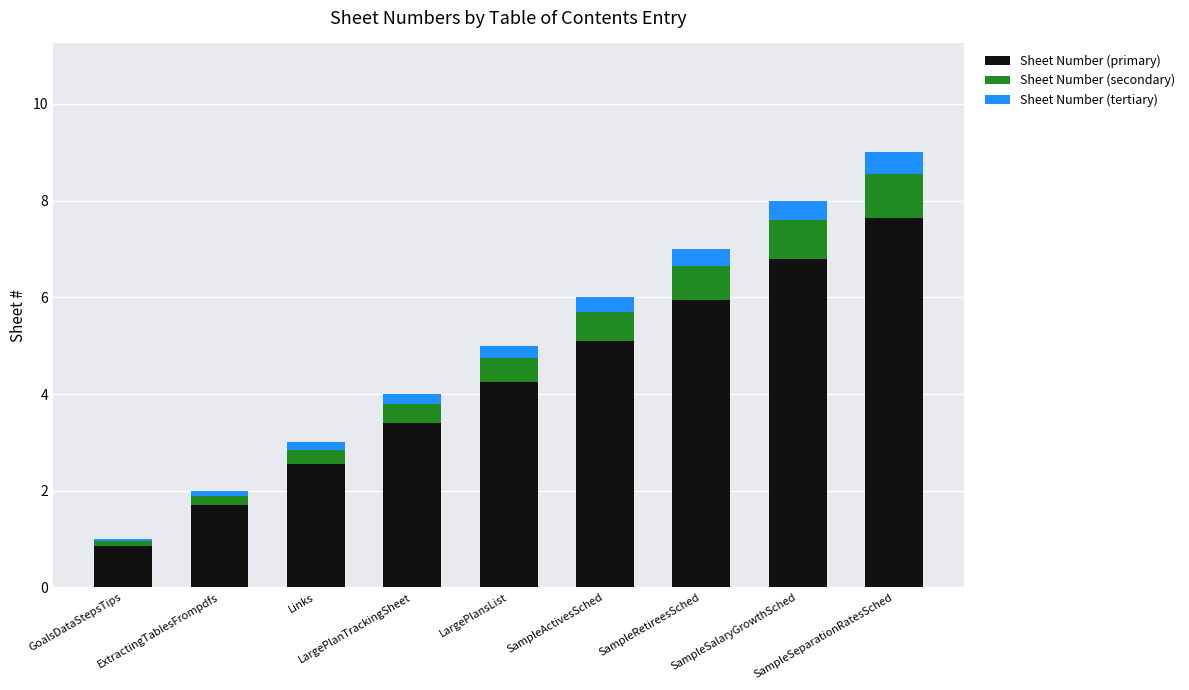

What are all the series names shown in the legend?

Sheet Number (primary), Sheet Number (secondary), Sheet Number (tertiary)